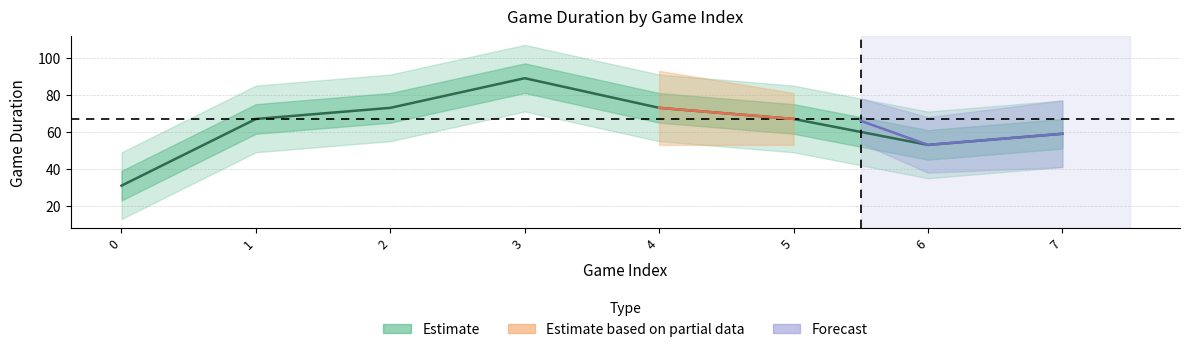

Rank the categories by value from highest to lowest.

3, 2, 4, 1, 5, 7, 6, 0